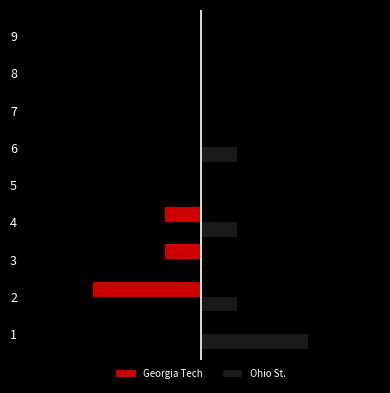

What is the minimum value shown in the chart?

-3